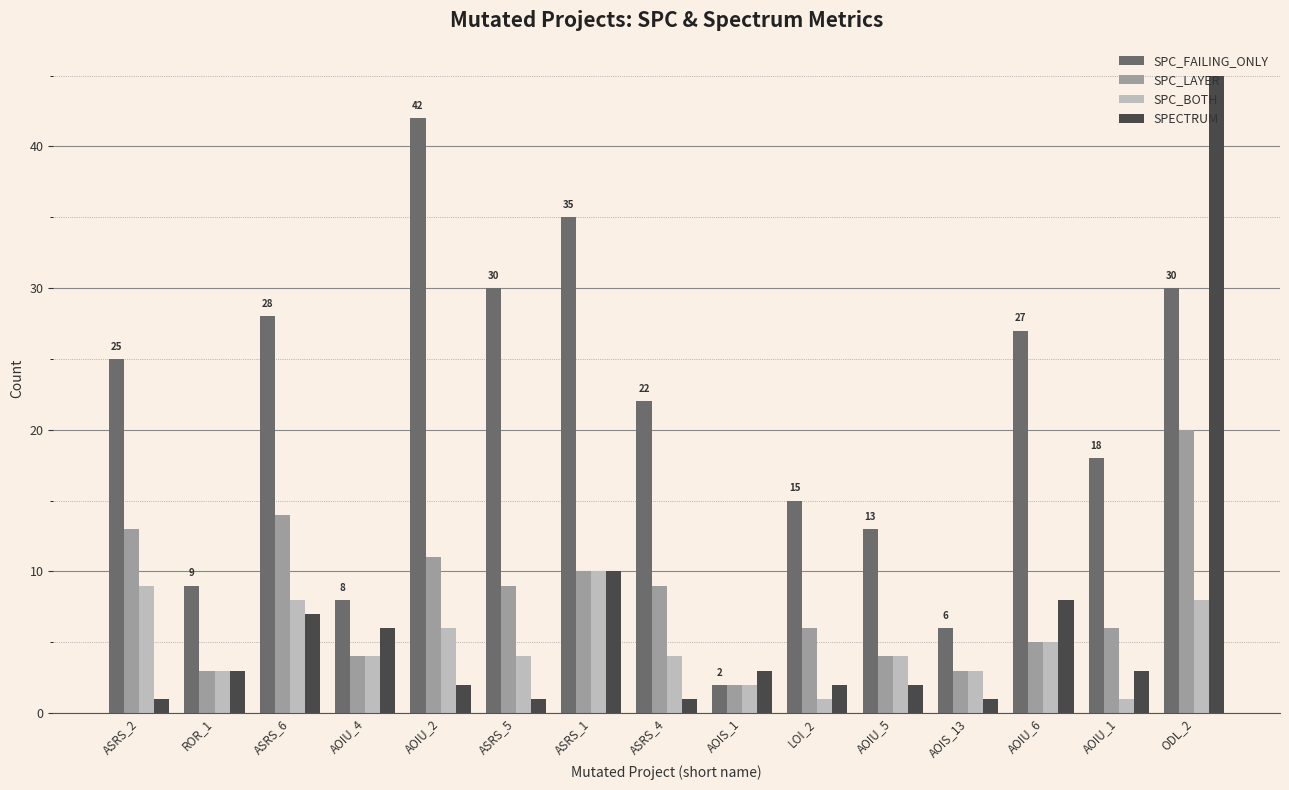

Reading left to right, what are all the values shown in this chart?

SPC_FAILING_ONLY: ASRS_2=25	ROR_1=9	ASRS_6=28	AOIU_4=8	AOIU_2=42	ASRS_5=30	ASRS_1=35	ASRS_4=22	AOIS_1=2	LOI_2=15	AOIU_5=13	AOIS_13=6	AOIU_6=27	AOIU_1=18	ODL_2=30
SPC_LAYER: ASRS_2=13	ROR_1=3	ASRS_6=14	AOIU_4=4	AOIU_2=11	ASRS_5=9	ASRS_1=10	ASRS_4=9	AOIS_1=2	LOI_2=6	AOIU_5=4	AOIS_13=3	AOIU_6=5	AOIU_1=6	ODL_2=20
SPC_BOTH: ASRS_2=9	ROR_1=3	ASRS_6=8	AOIU_4=4	AOIU_2=6	ASRS_5=4	ASRS_1=10	ASRS_4=4	AOIS_1=2	LOI_2=1	AOIU_5=4	AOIS_13=3	AOIU_6=5	AOIU_1=1	ODL_2=8
SPECTRUM: ASRS_2=1	ROR_1=3	ASRS_6=7	AOIU_4=6	AOIU_2=2	ASRS_5=1	ASRS_1=10	ASRS_4=1	AOIS_1=3	LOI_2=2	AOIU_5=2	AOIS_13=1	AOIU_6=8	AOIU_1=3	ODL_2=45